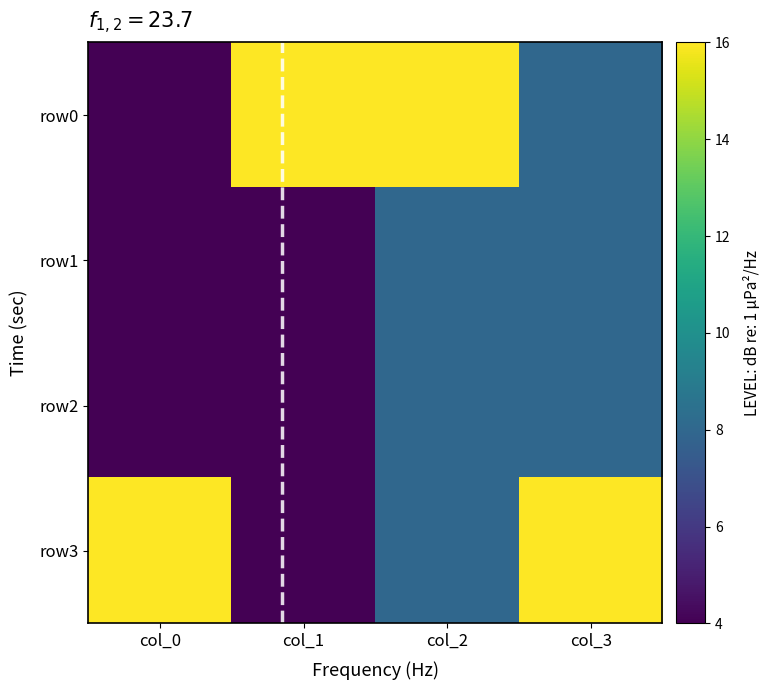

Reading right to left, extract all data points from this chart.

row0: col_3=8	col_2=16	col_1=16	col_0=4
row1: col_3=8	col_2=8	col_1=4	col_0=4
row2: col_3=8	col_2=8	col_1=4	col_0=4
row3: col_3=16	col_2=8	col_1=4	col_0=16